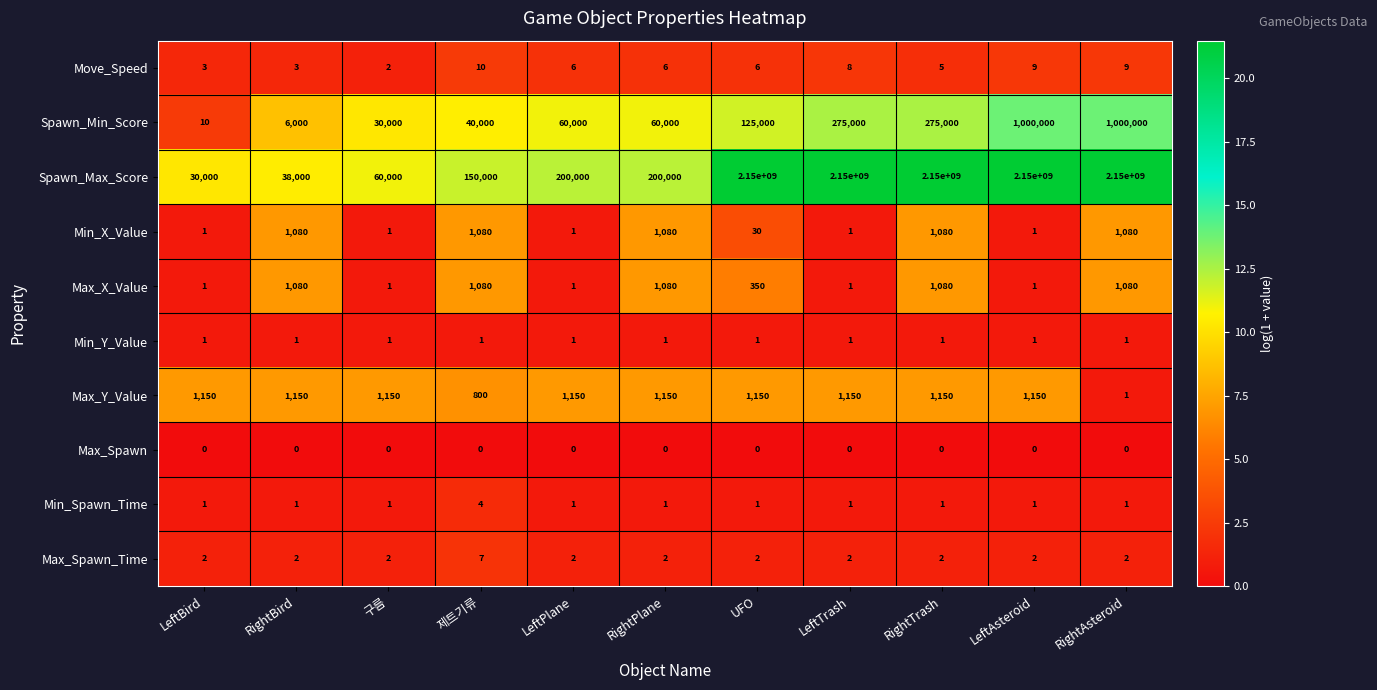

At which label does Move_Speed reach its minimum?

구름